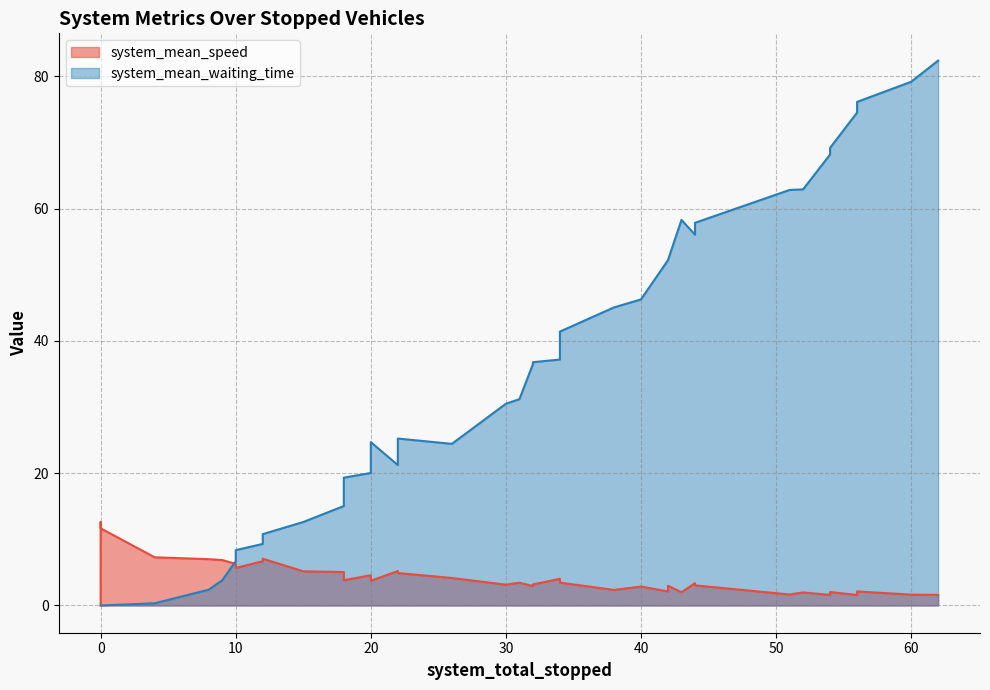

True or false: system_mean_waiting_time has more than 2 points higher than both neighbors.

True